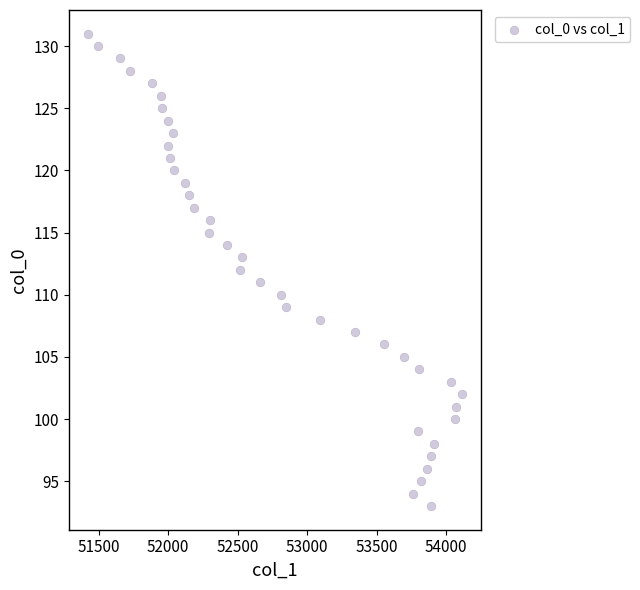

What is the range of Y values (max minus min)?

38